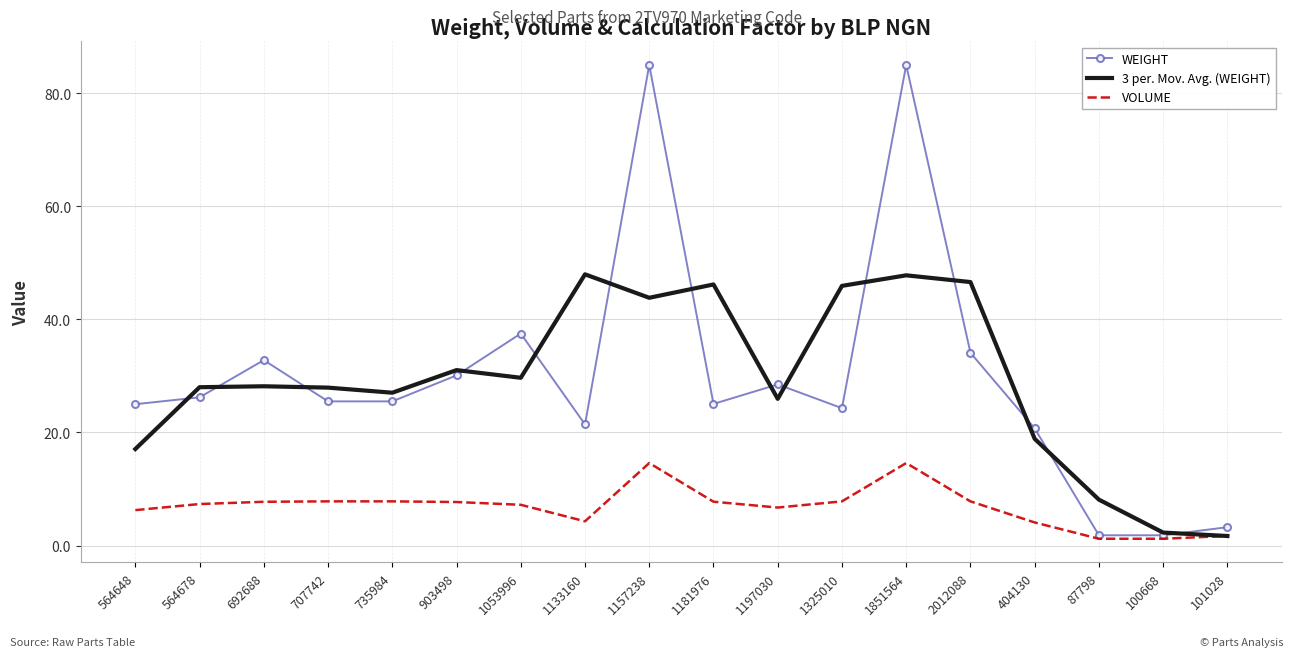

At which category is the sum across all series the highest?

1851564